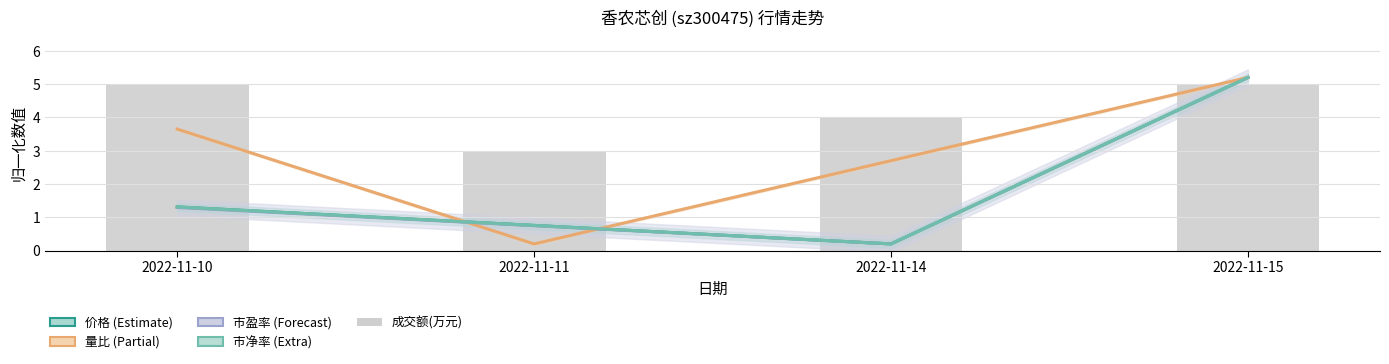

Reading right to left, extract all data points from this chart.

价格: 5.2	0.2	0.8	1.3
量比: 5.2	2.7	0.2	3.6
市盈率: 5.2	0.2	0.7	1.3
市净率: 5.2	0.2	0.8	1.3
成交额(万元): 5.0	4.0	3.0	5.0